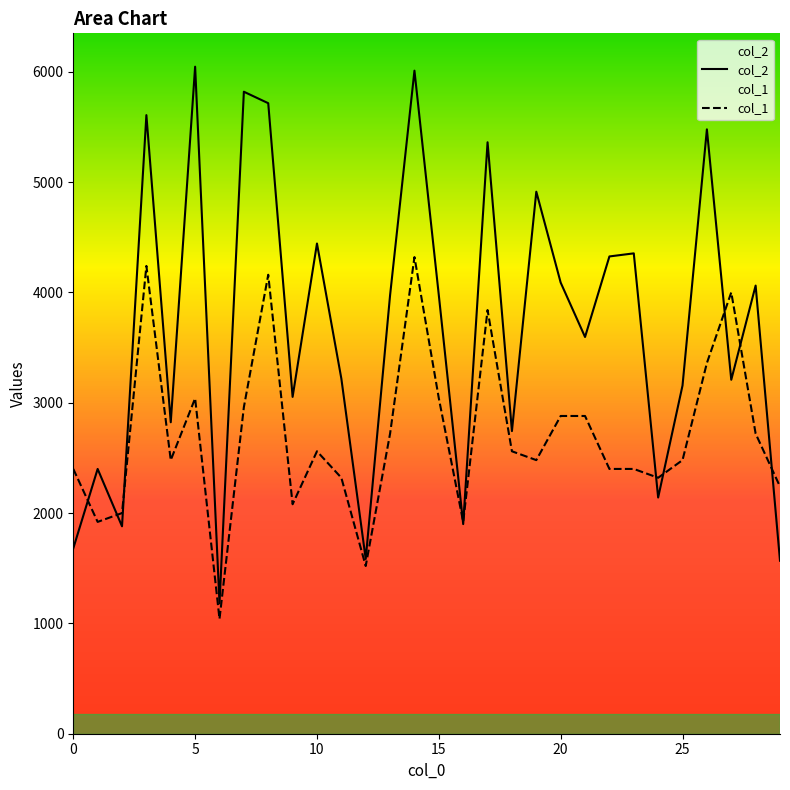

Does the chart have visible grid lines?

No